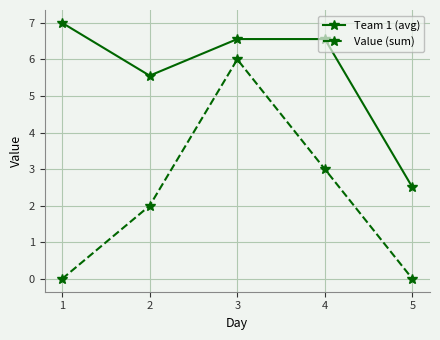

What is the value of the Team 1 (avg) point at the 4th from the left?

6.6